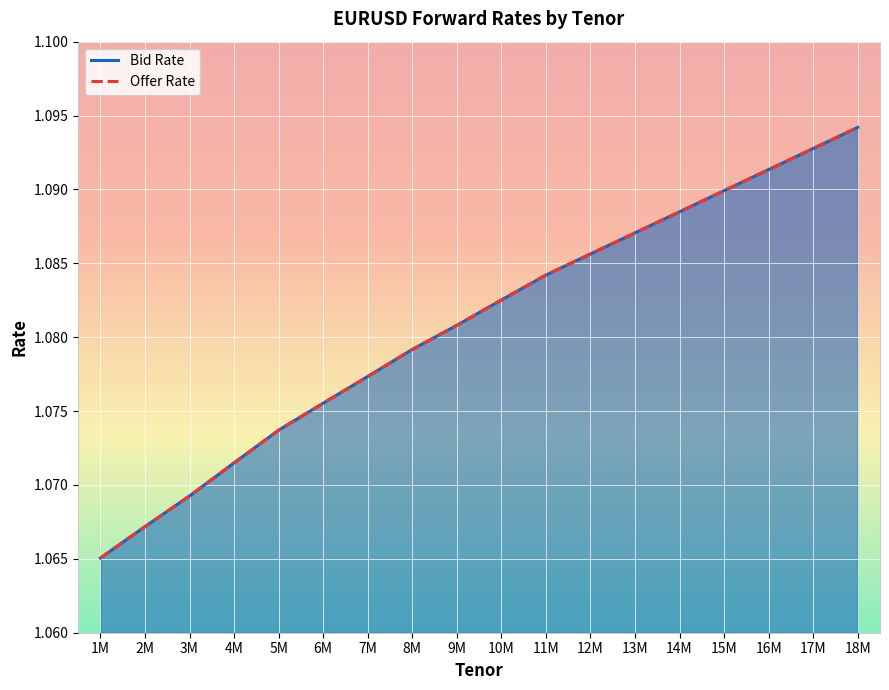

True or false: Offer Rate and Bid Rate intersect in this chart.

False